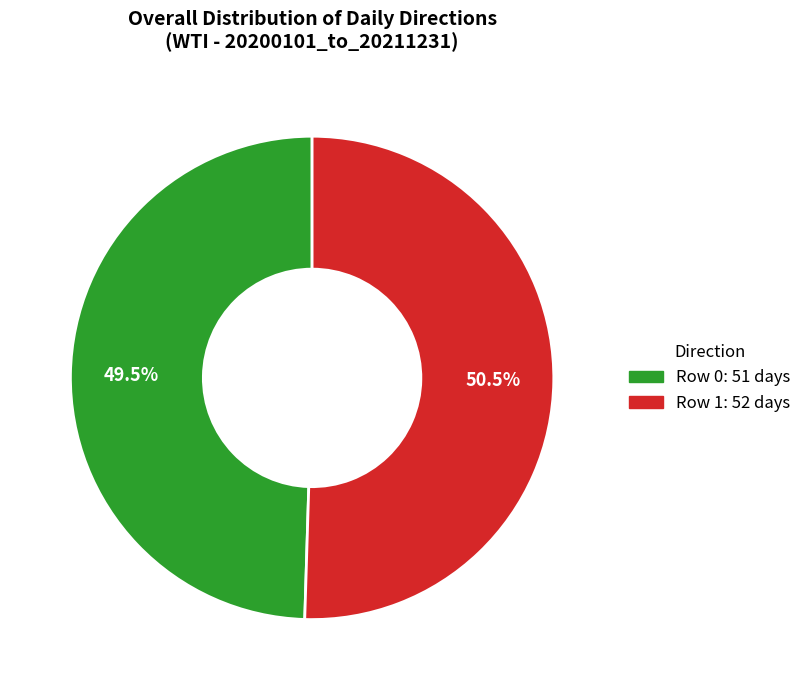

Approximately how many times larger is the value at Row 1: 52 days compared to Row 0: 51 days?

1.0